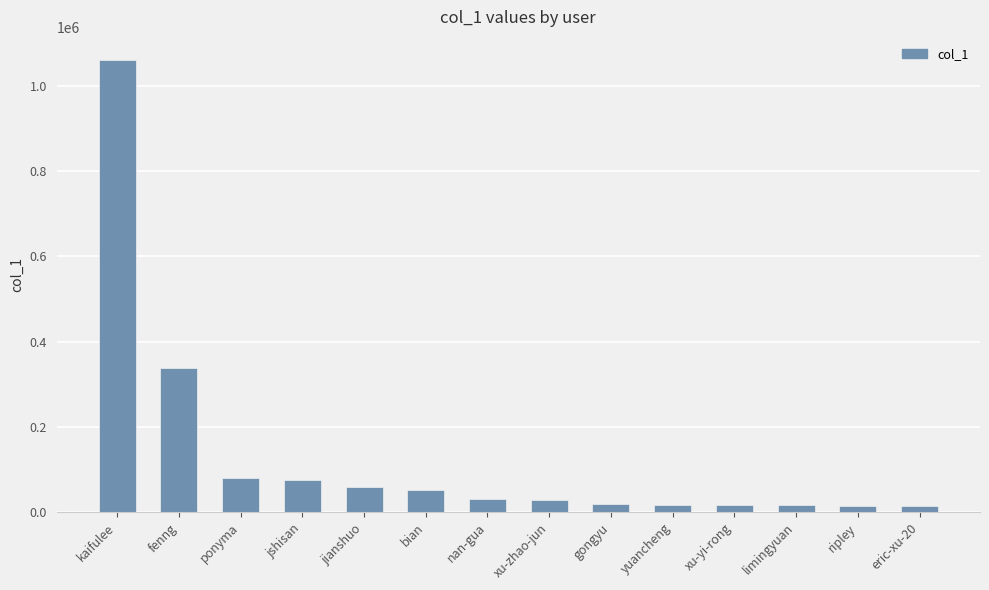

Are the bars grouped side by side (vs. stacked)?

No